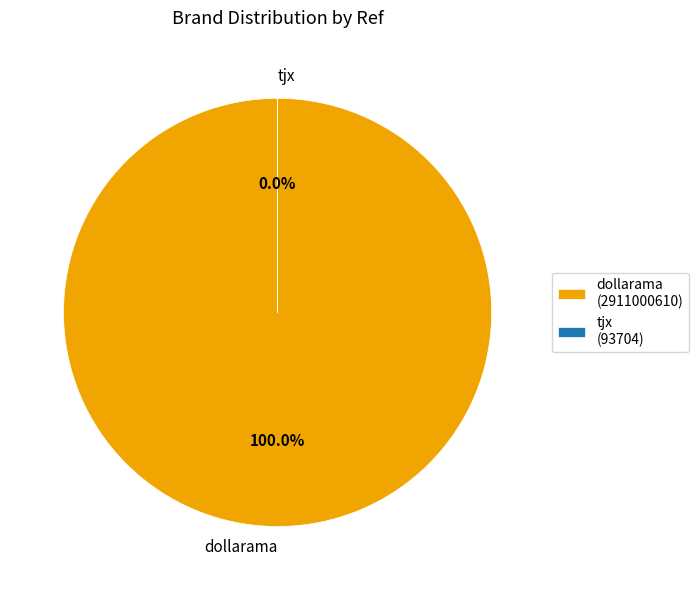

How many segments does this pie chart have?

2